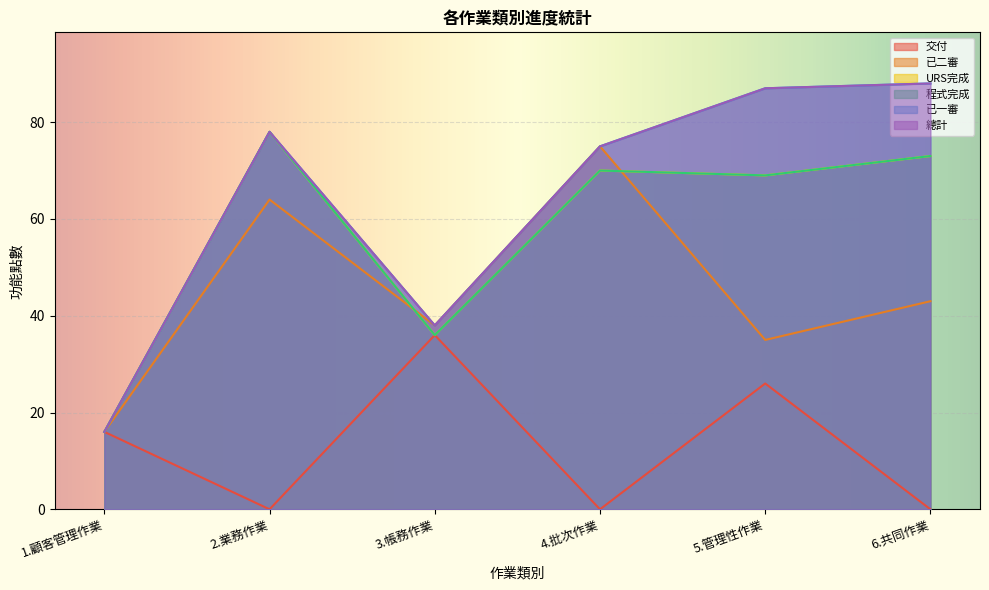

Does the chart display data point markers on the line(s)?

No